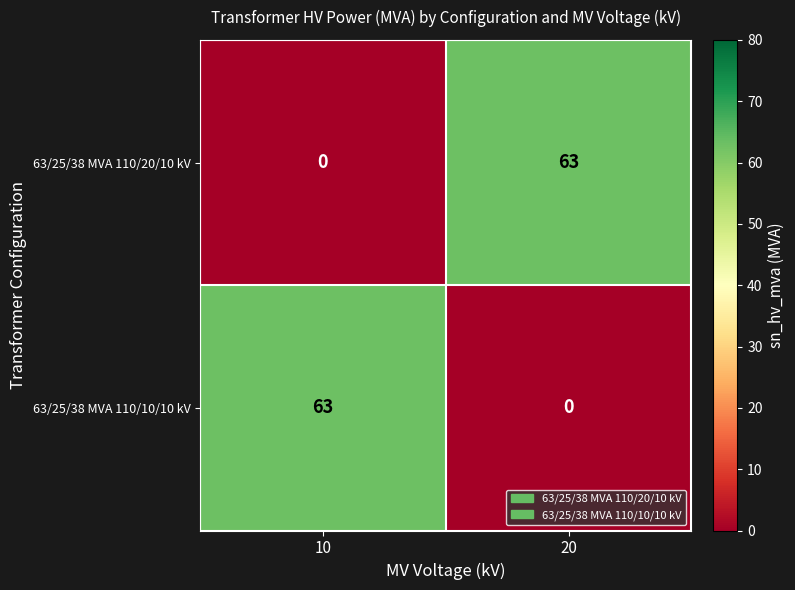

At how many categories does at least one series exceed 39?

2